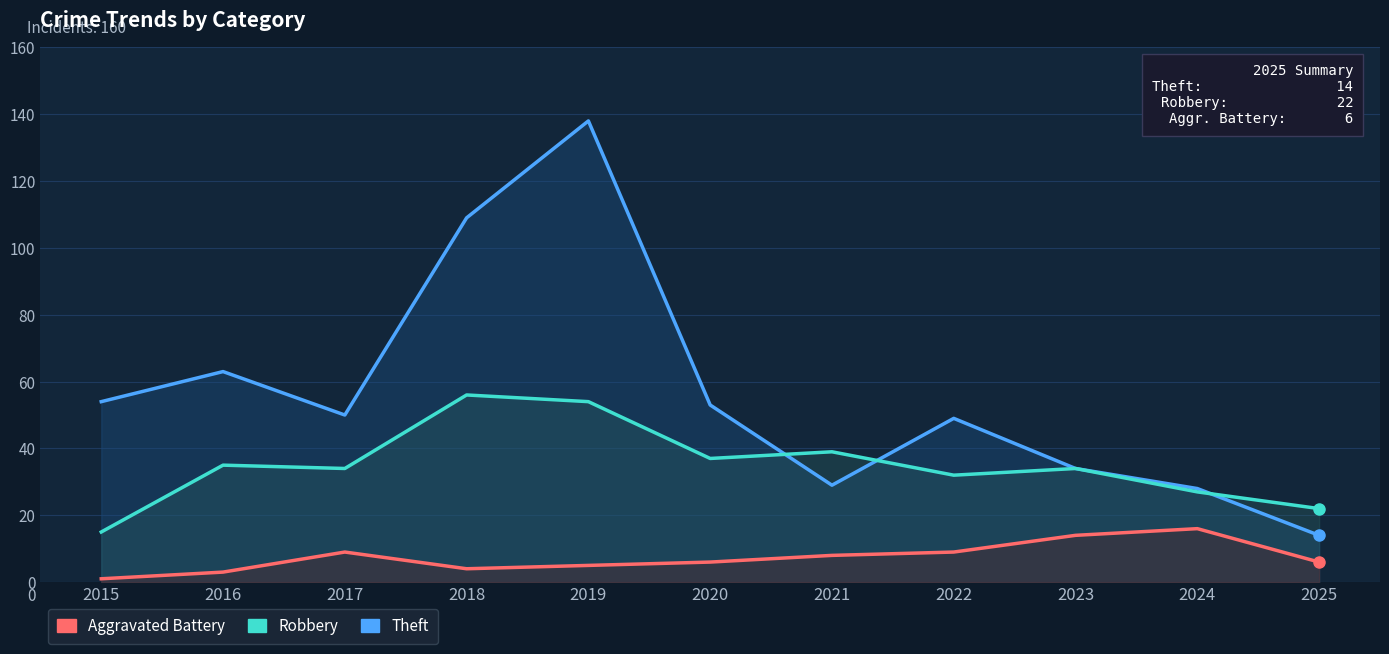

Rank the series at 2019 from lowest to highest value.

Aggravated Battery, Robbery, Theft